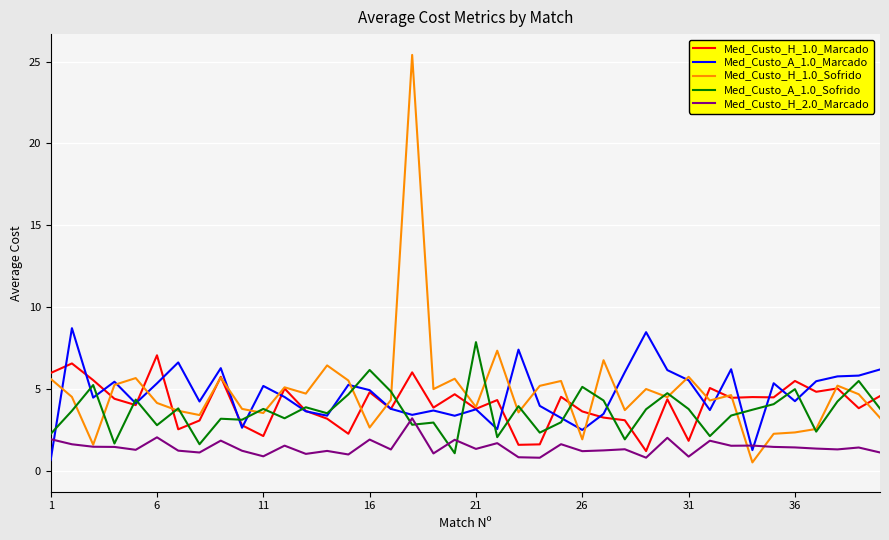

Which series has the largest range (max minus min)?

Med_Custo_H_1.0_Sofrido